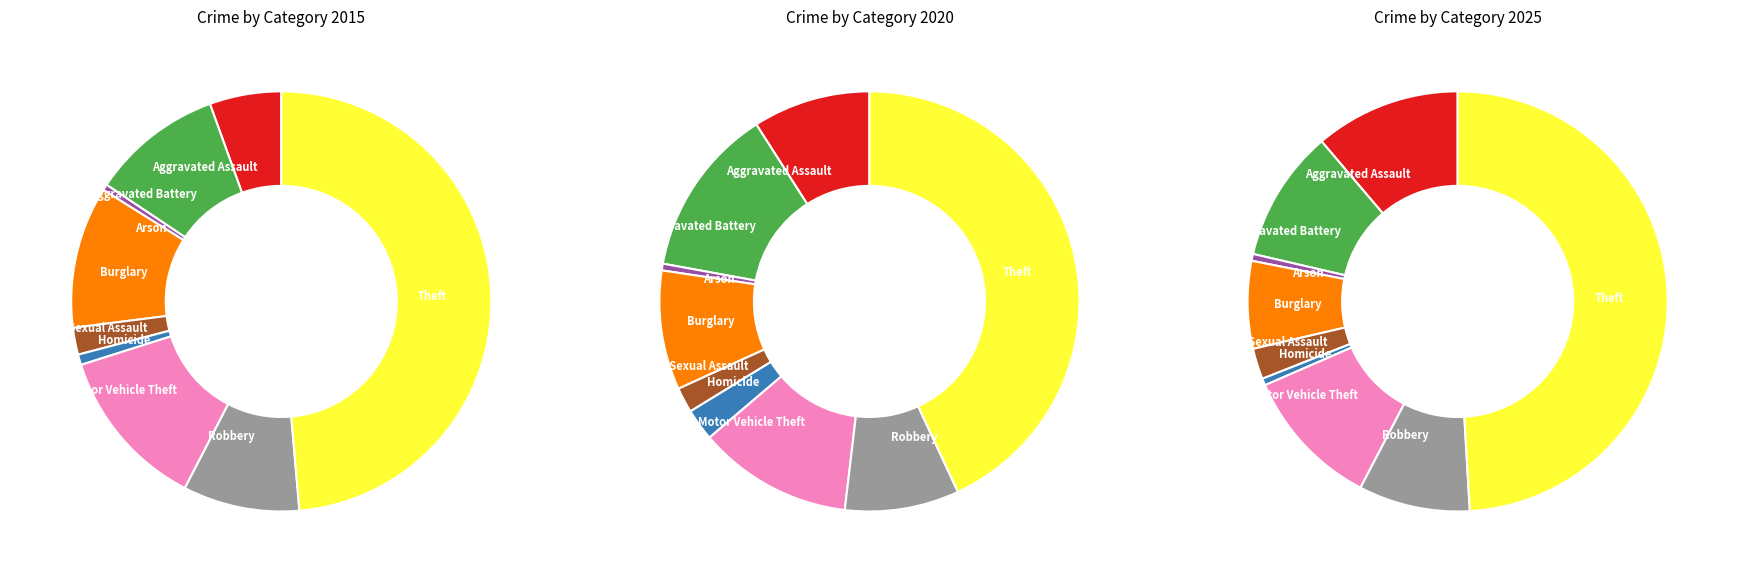

To the nearest percent, what is the average slice percentage?

11%